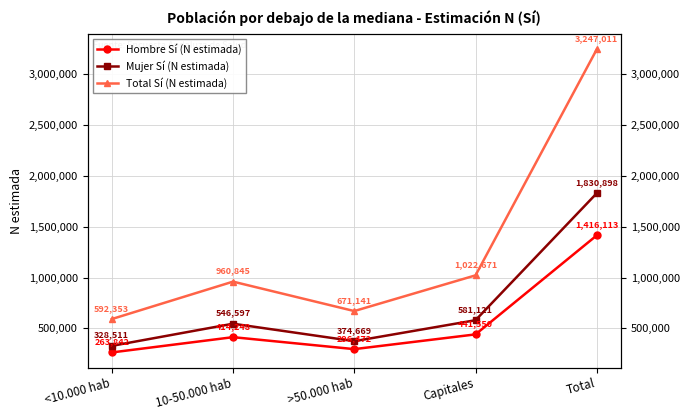

How many lines are shown in the chart?

3